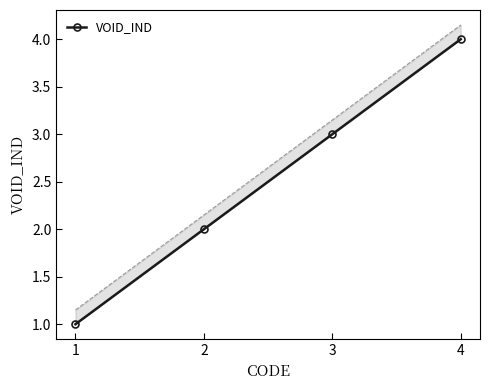

Reading left to right, what are all the values shown in this chart?

1=1	2=2	3=3	4=4